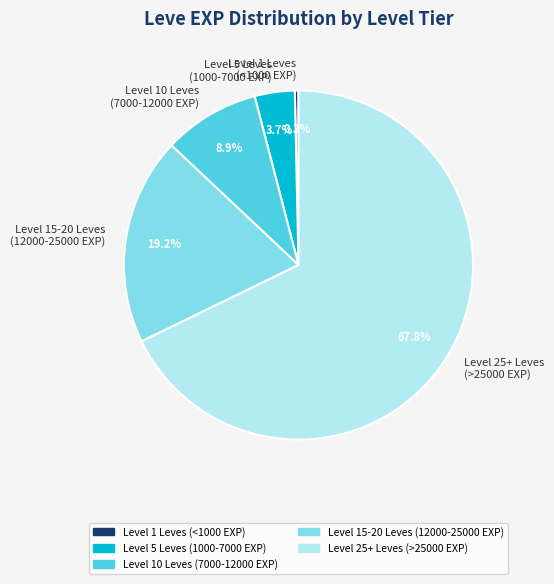

Rank the categories by value from highest to lowest.

Level 25+ Leves (>25000 EXP), Level 15-20 Leves (12000-25000 EXP), Level 10 Leves (7000-12000 EXP), Level 5 Leves (1000-7000 EXP), Level 1 Leves (<1000 EXP)